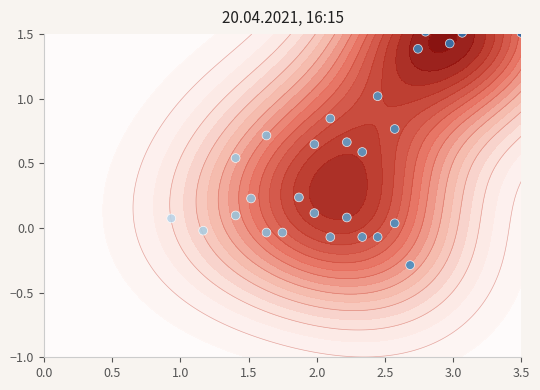

What is the average value?

0.6